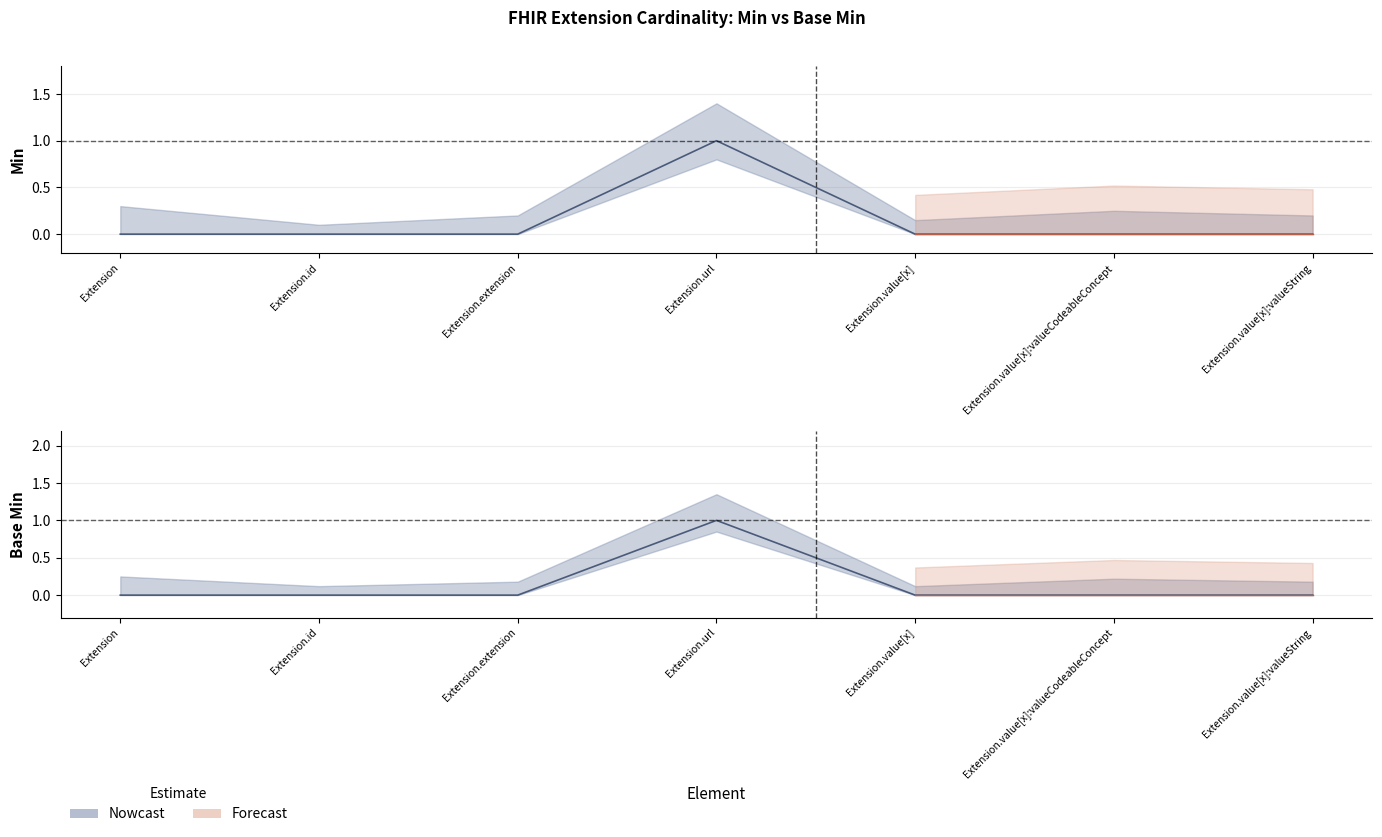

At which label does Min reach its minimum?

Extension